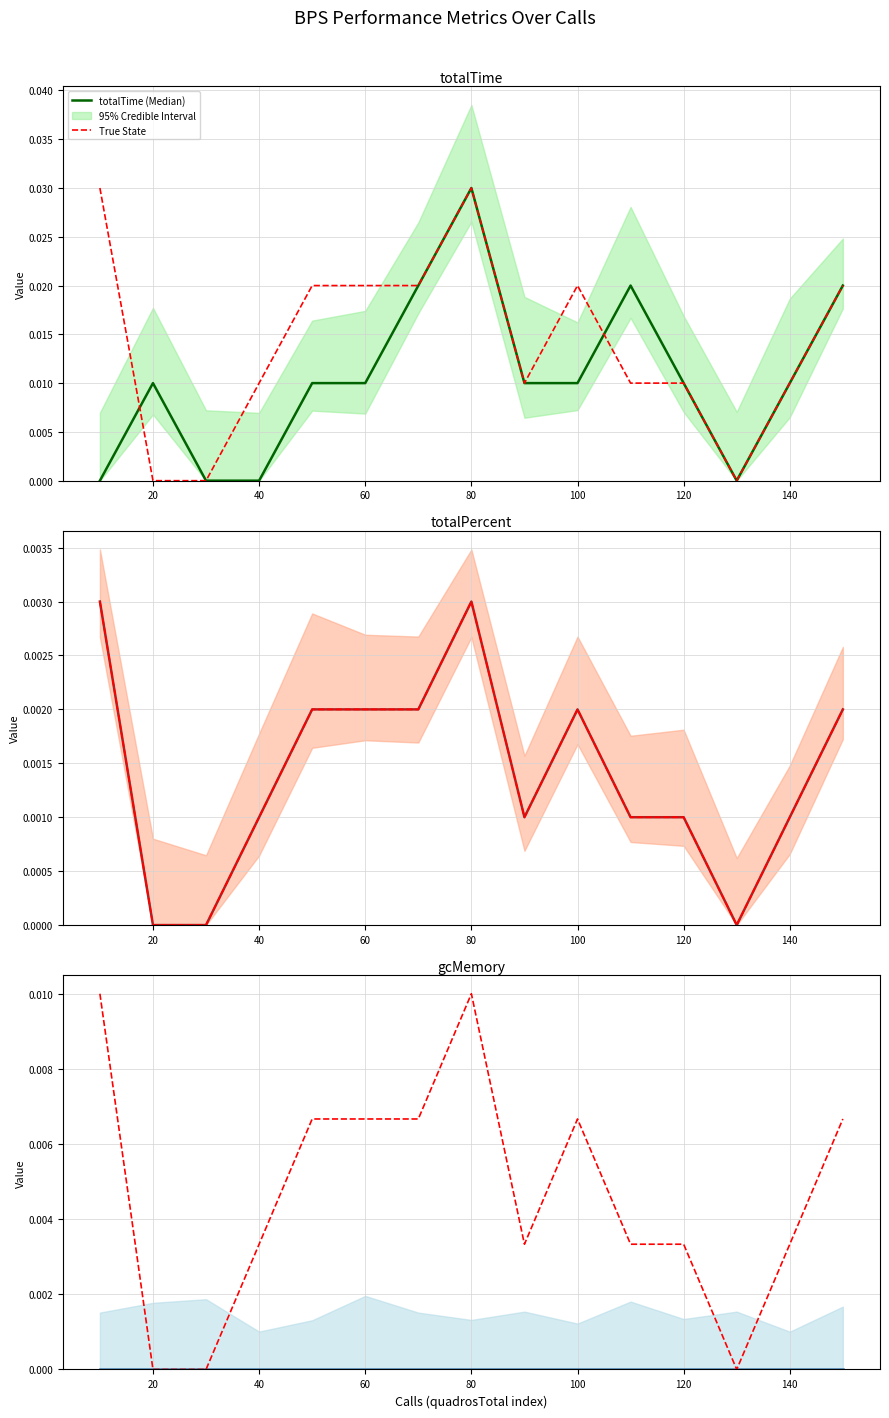

Count the number of categories in the chart.

15